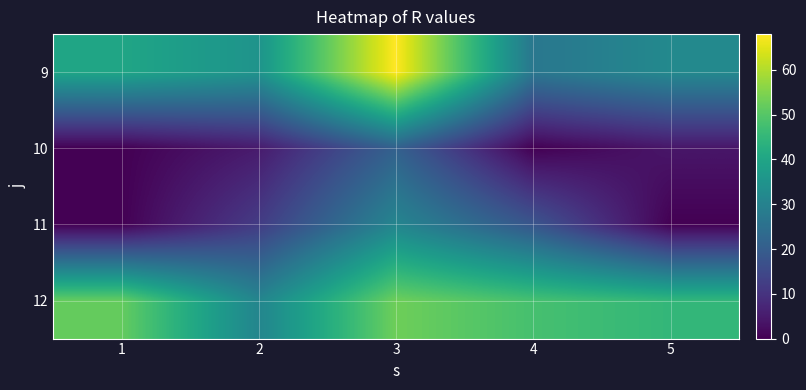

Reading left to right, transcribe all the data shown in this chart.

9: 1=40	2=35	3=68	4=27	5=32
10: 1=0	2=5	3=21	4=0	5=4
11: 1=0	2=12	3=31	4=18	5=0
12: 1=52	2=31	3=53	4=48	5=45